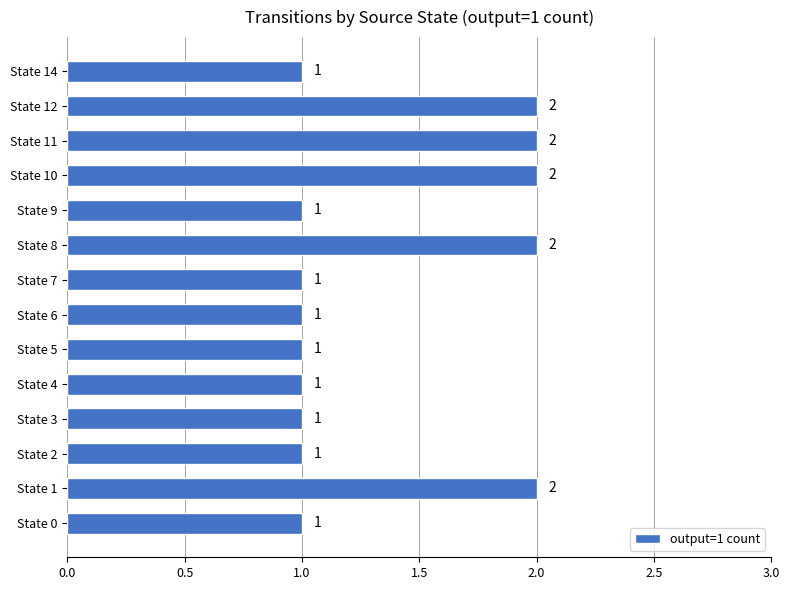

What is the change in value from State 7 to State 12?

+1